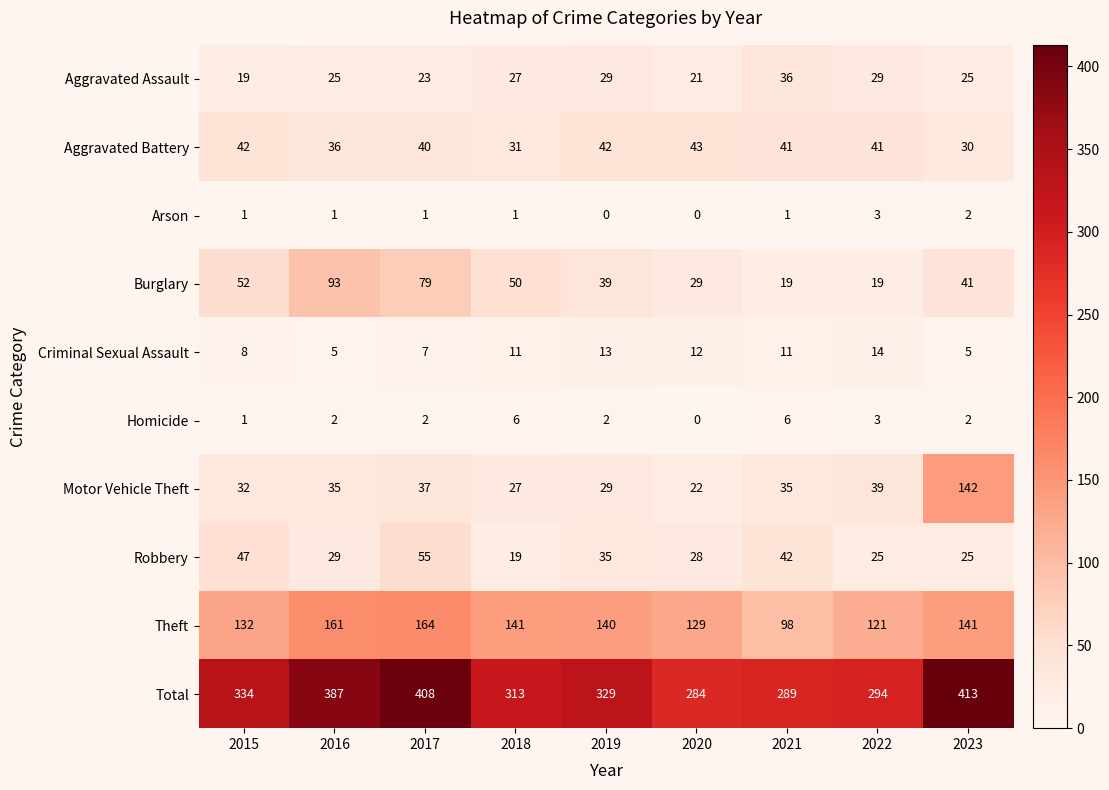

What is the sum of the Aggravated Assault values at 2020 and 2018?

48